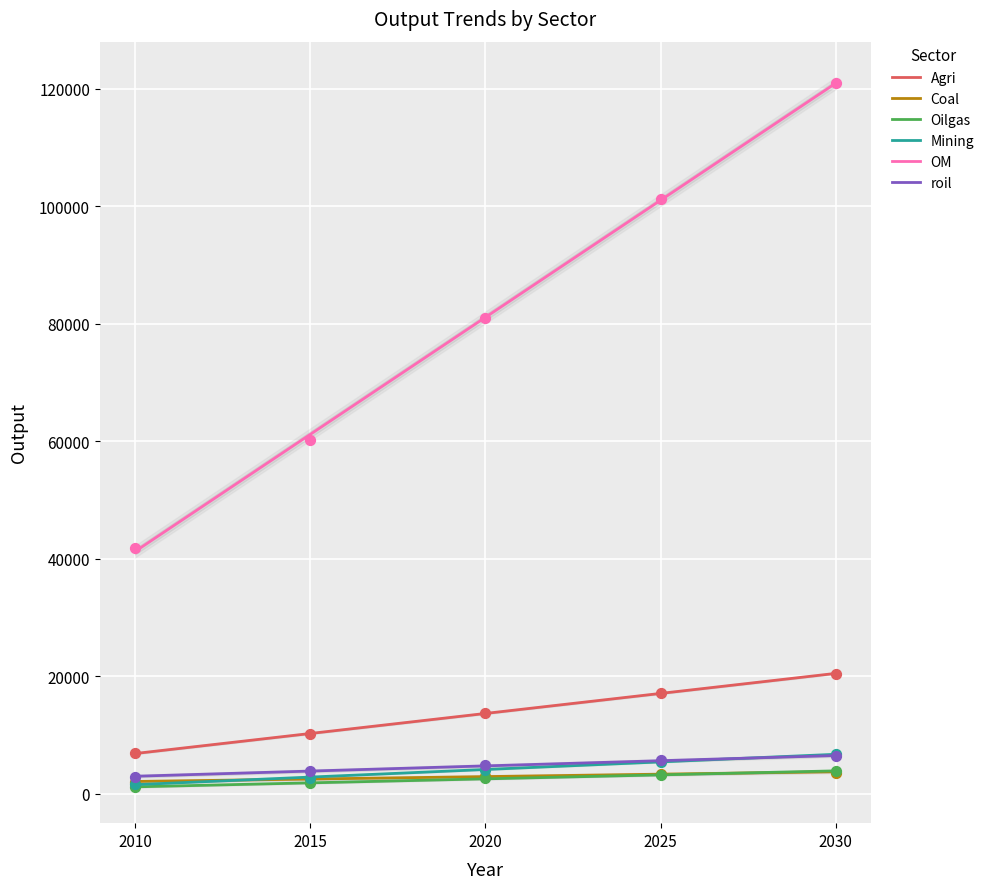

Which series has the largest total across all categories?

OM